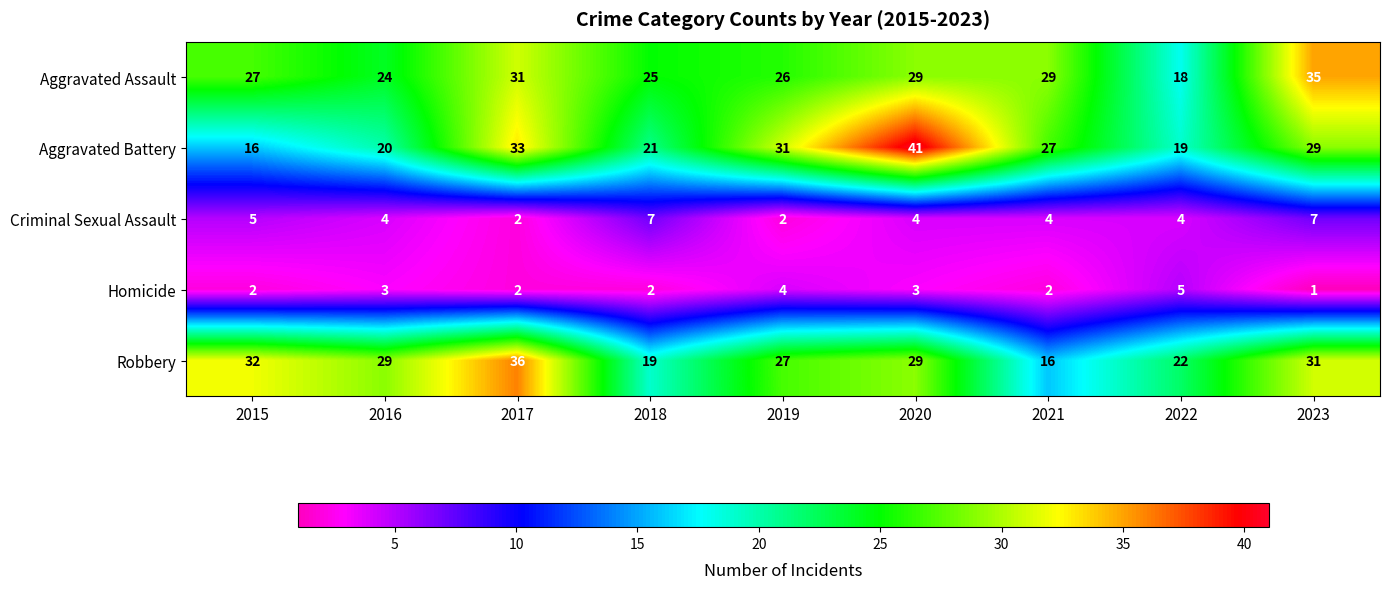

What is the sum of all Homicide values?

24